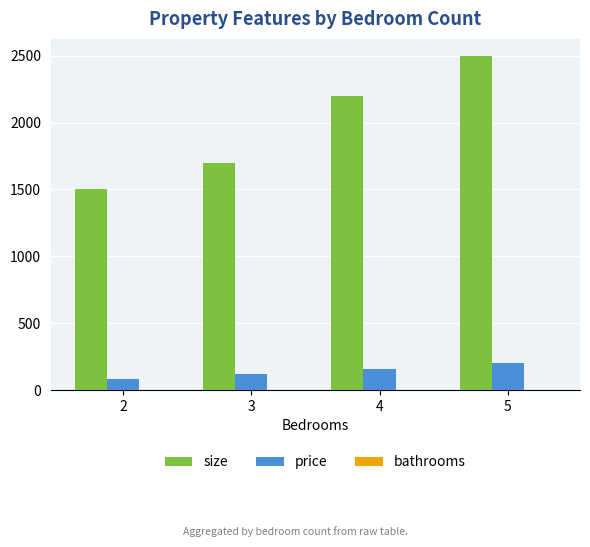

Which series changed the most between 3 and 4?

size